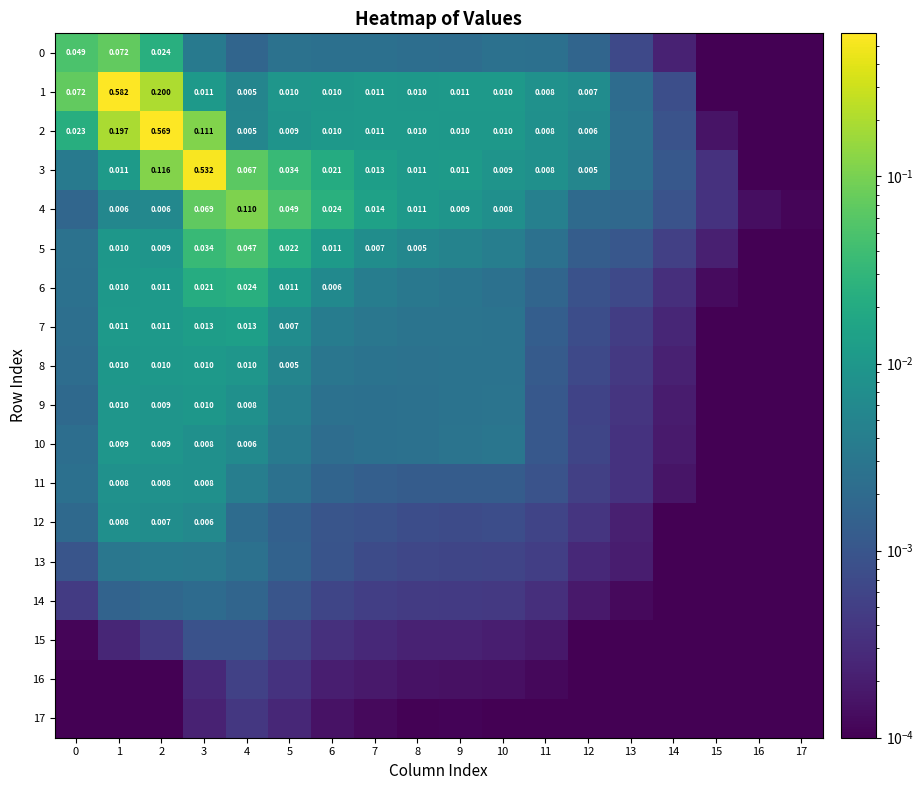

At 4, list the series in order from largest to smallest.

4, 3, 5, 6, 7, 8, 9, 10, 2, 1, 11, 13, 12, 0, 14, 15, 16, 17